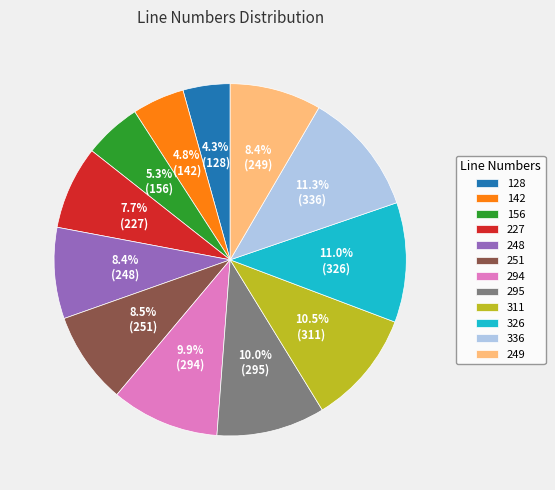

Between 248 and 311, which is larger?

311